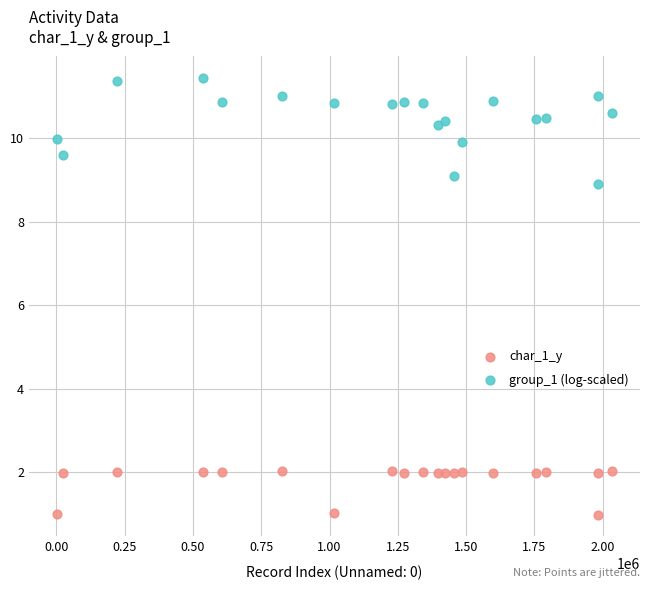

Which series reaches the maximum Y coordinate?

group_1 (log-scaled)